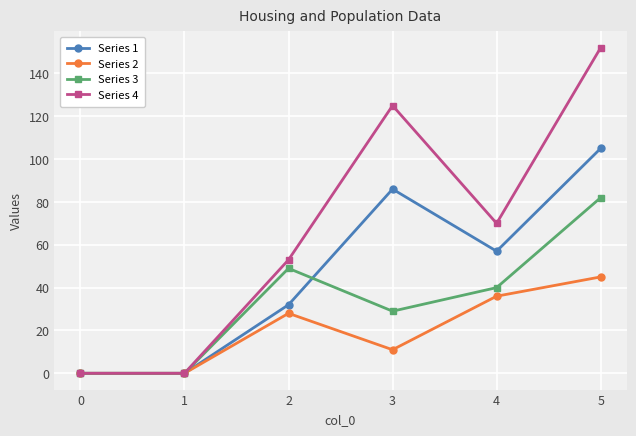

List the series in order of their peak value, lowest first.

Series 2, Series 3, Series 1, Series 4